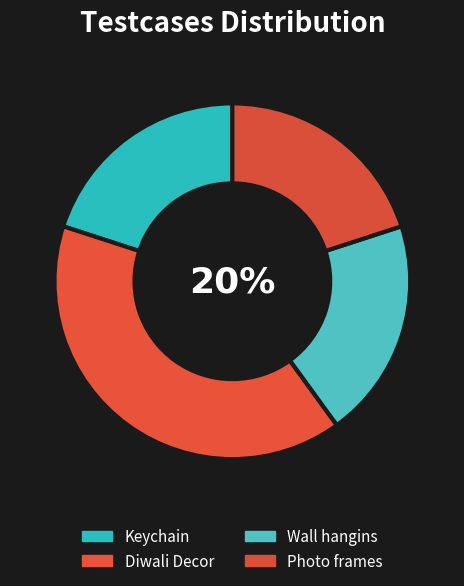

Count the number of slices in the pie.

4